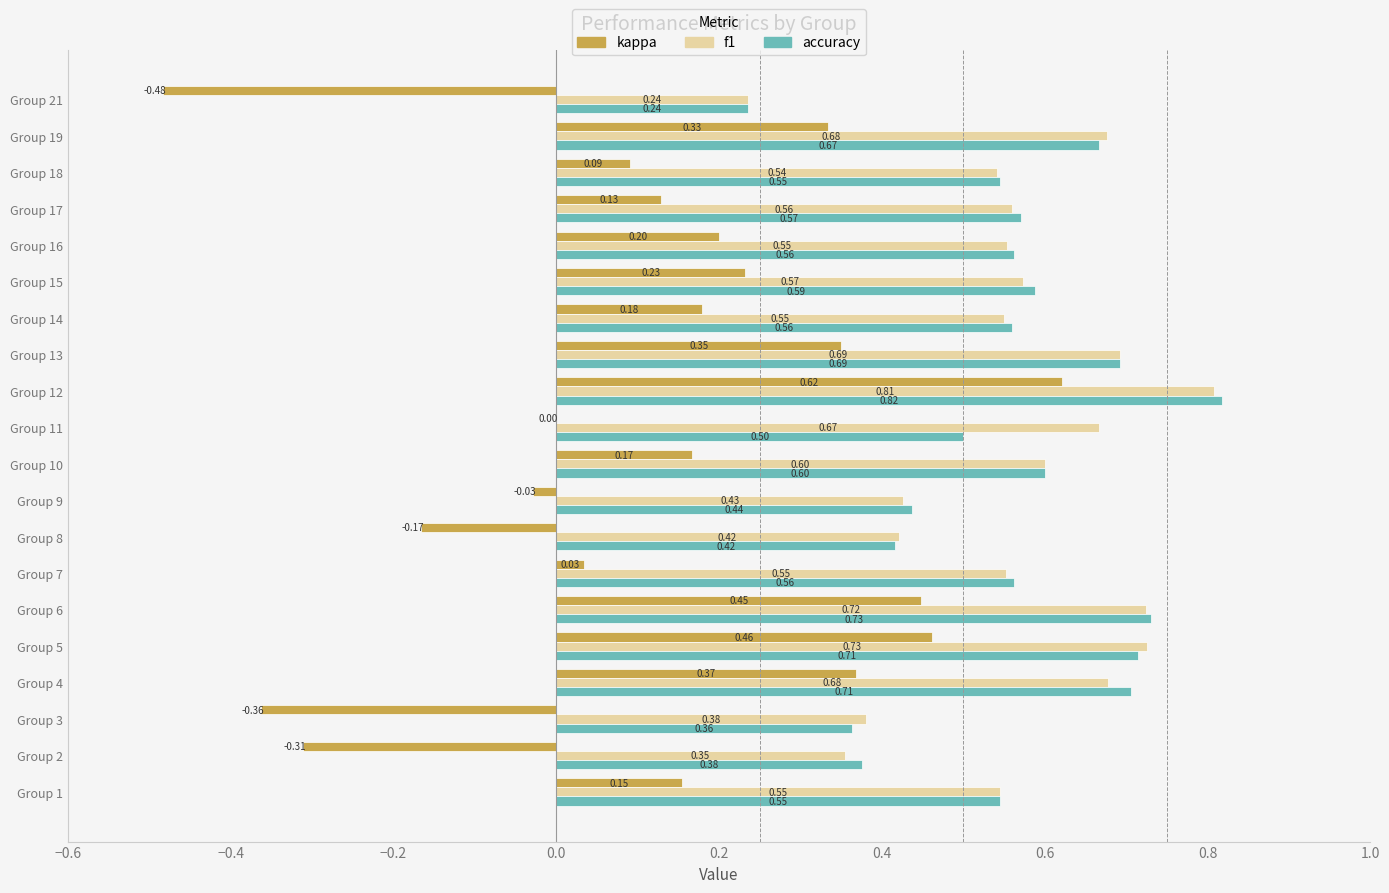

Between Group 15 and Group 17, which series saw the biggest shift?

kappa